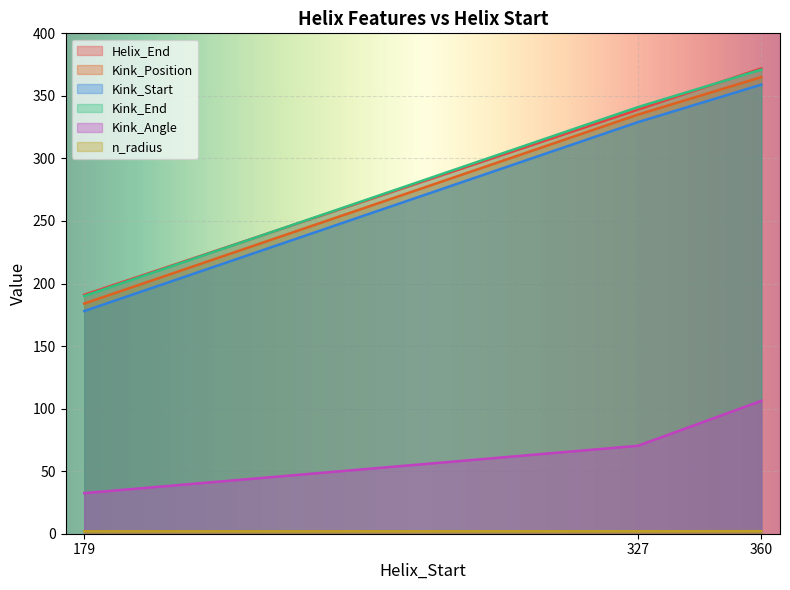

What is the sum of the Kink_Angle values at 179 and 360?

138.7